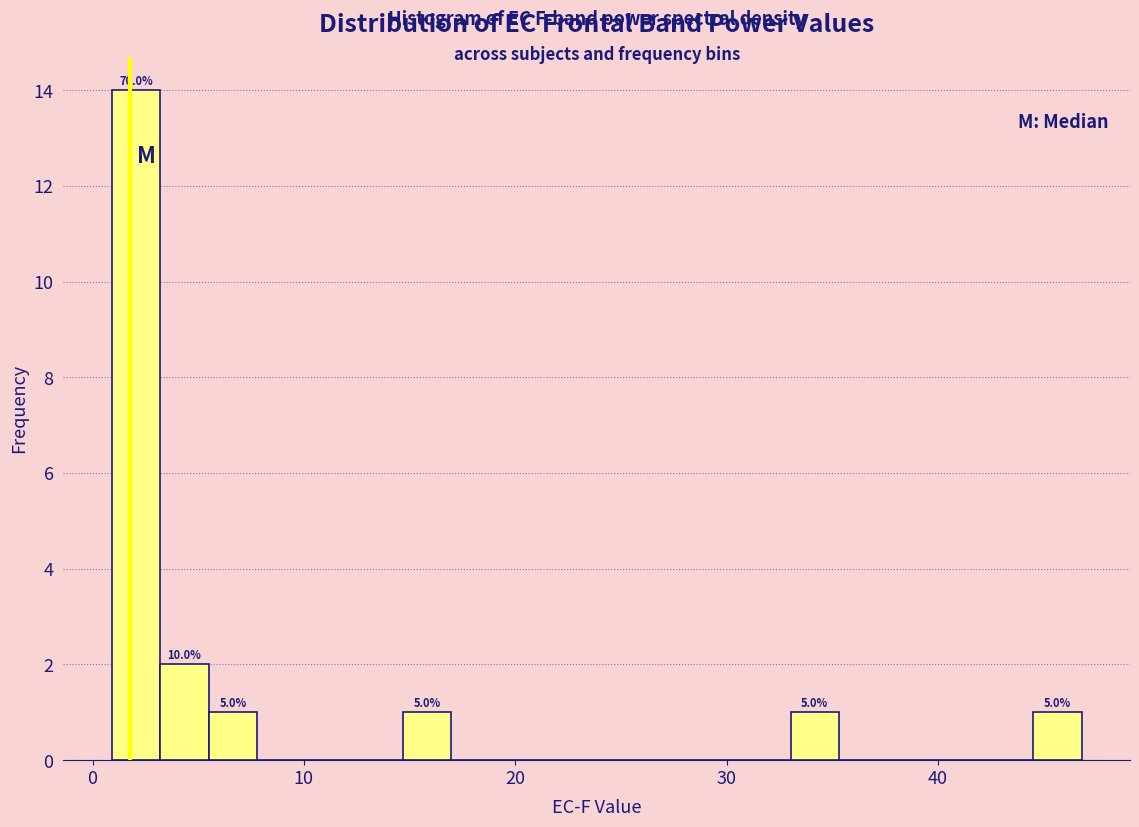

Read against the x-axis, roughly where is the centre of the tallest bar?

2